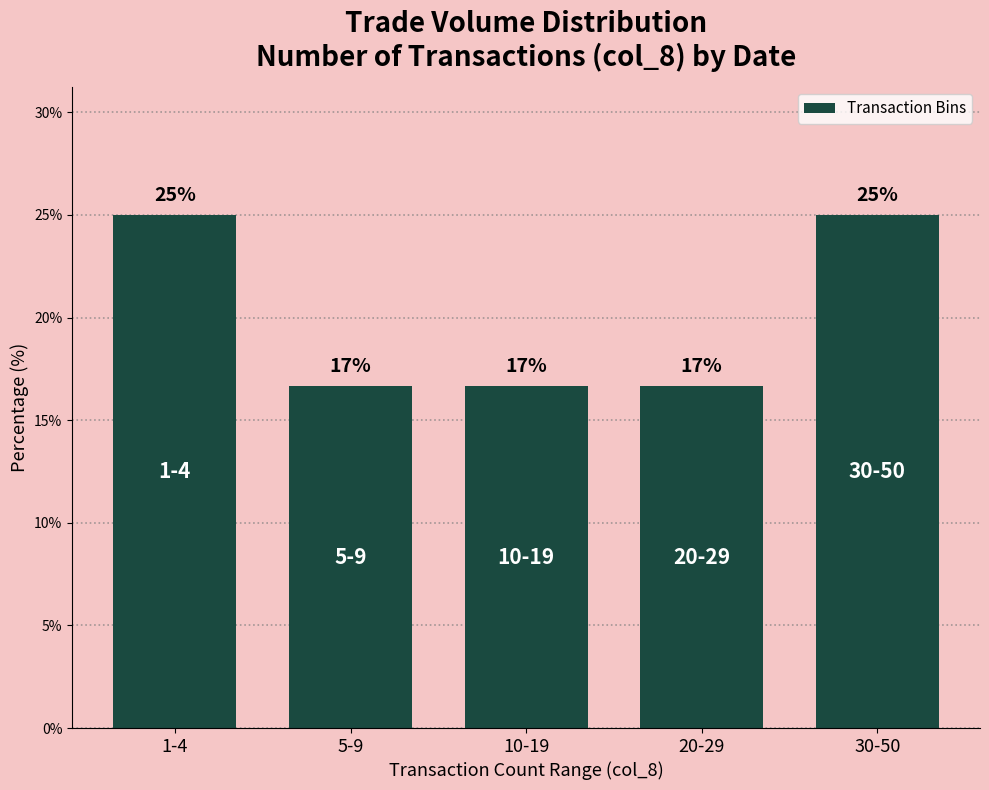

Read the value at 5-9.

16.7